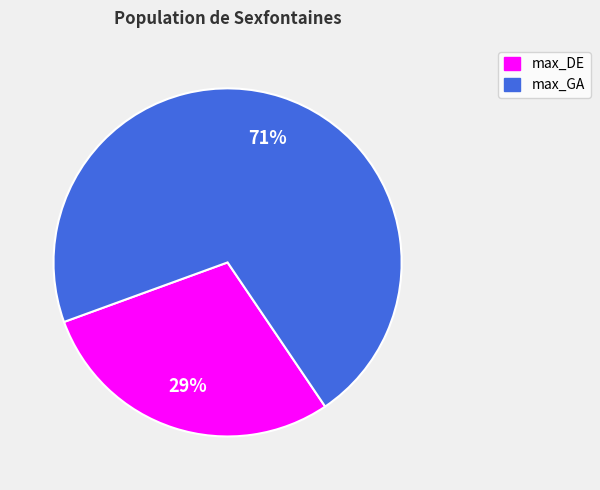

To the nearest percent, what percentage of the pie is max_GA?

71%